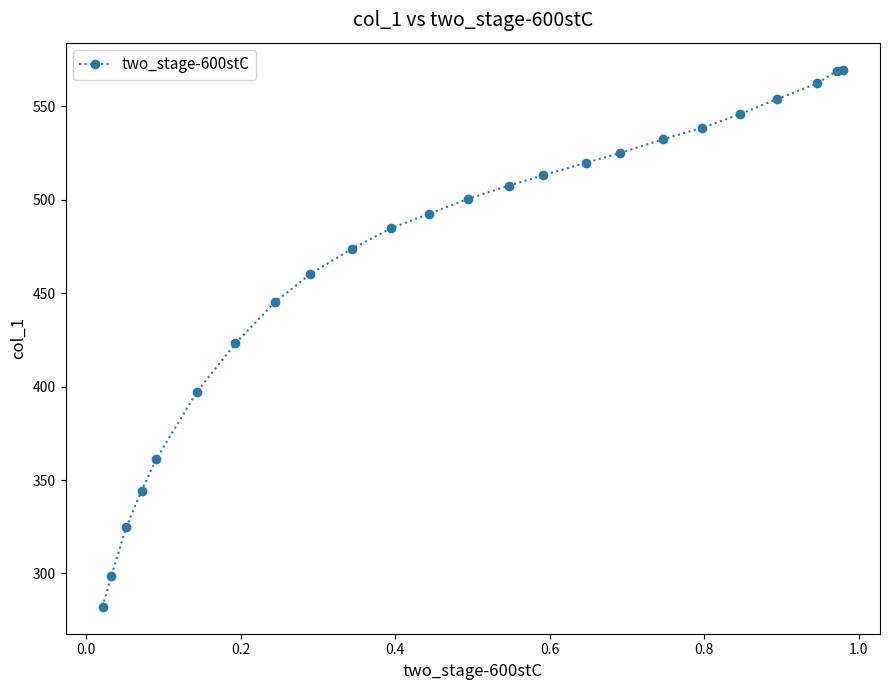

How many values are below 500?

12